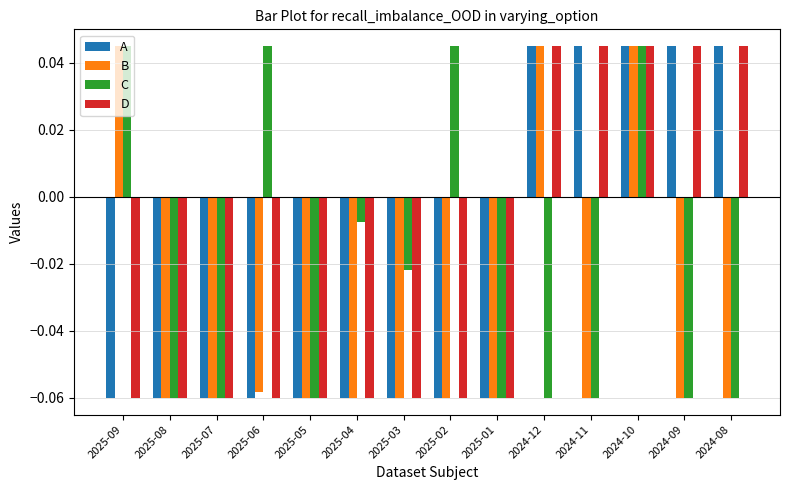

What is the difference between the B values at 2024-12 and 2025-01?

0.1